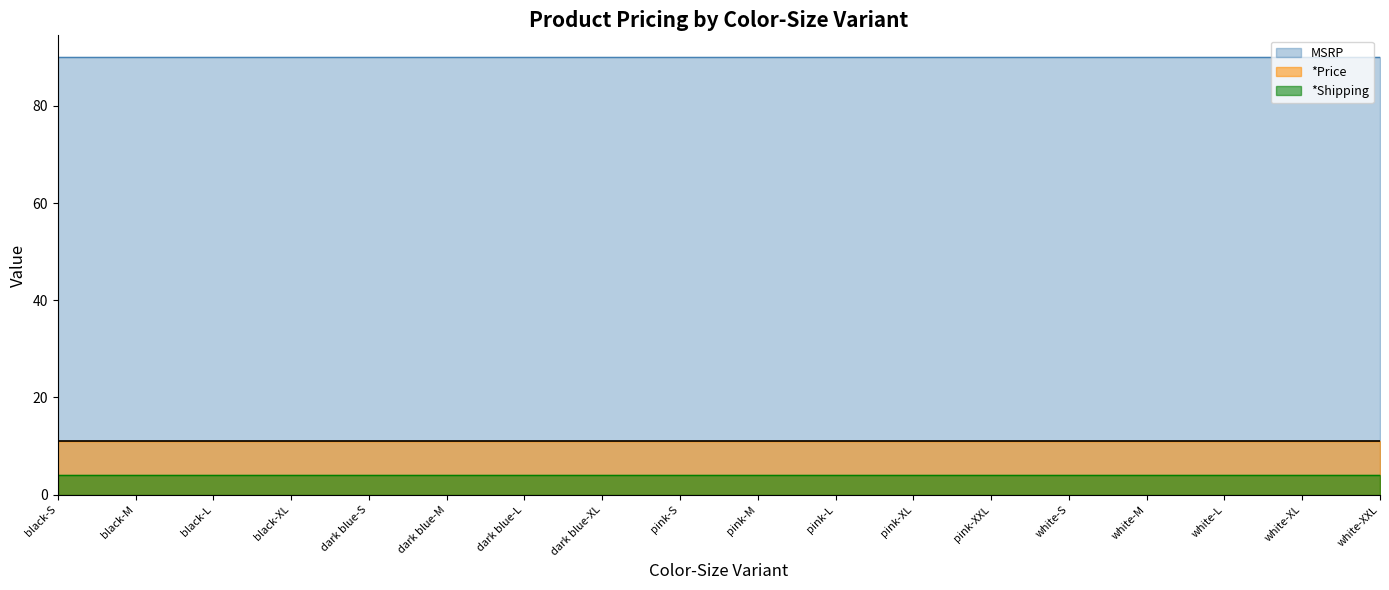

Reading left to right, transcribe all the data shown in this chart.

*Price: 11	11	11	11	11	11	11	11	11	11	11	11	11	11	11	11	11	11
MSRP: 90	90	90	90	90	90	90	90	90	90	90	90	90	90	90	90	90	90
*Shipping: 4	4	4	4	4	4	4	4	4	4	4	4	4	4	4	4	4	4